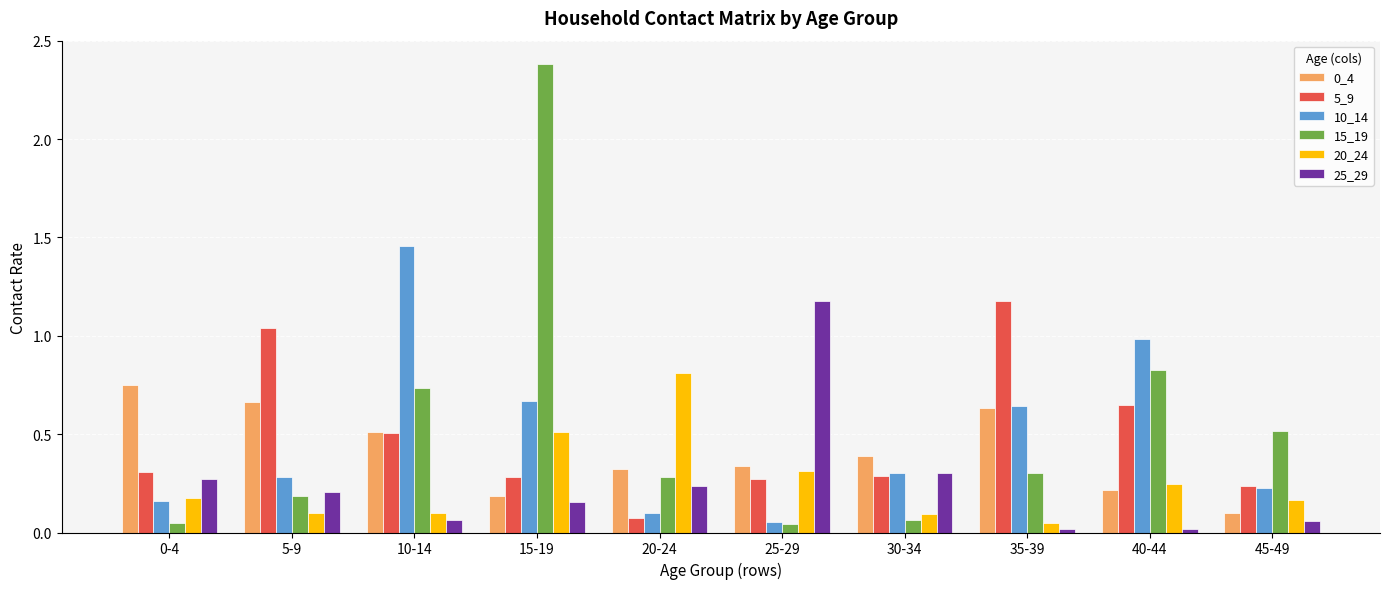

What is the difference between the 25_29 values at 25-29 and 45-49?

1.1